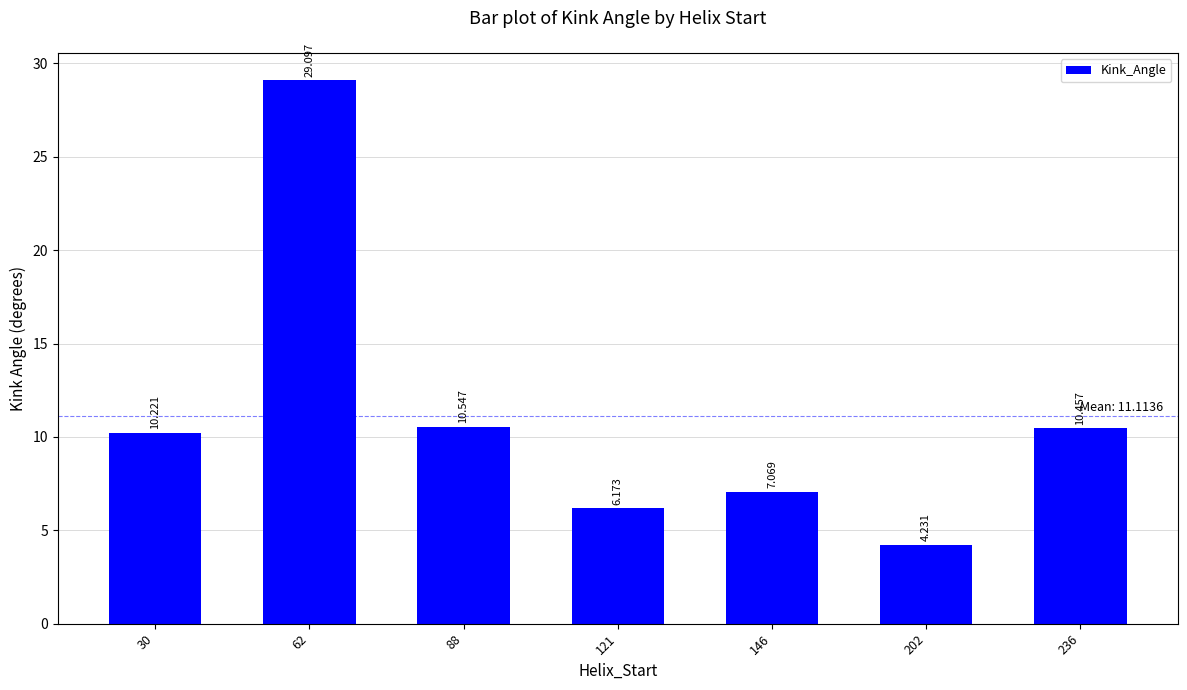

At which label does the data first exceed 10?

30